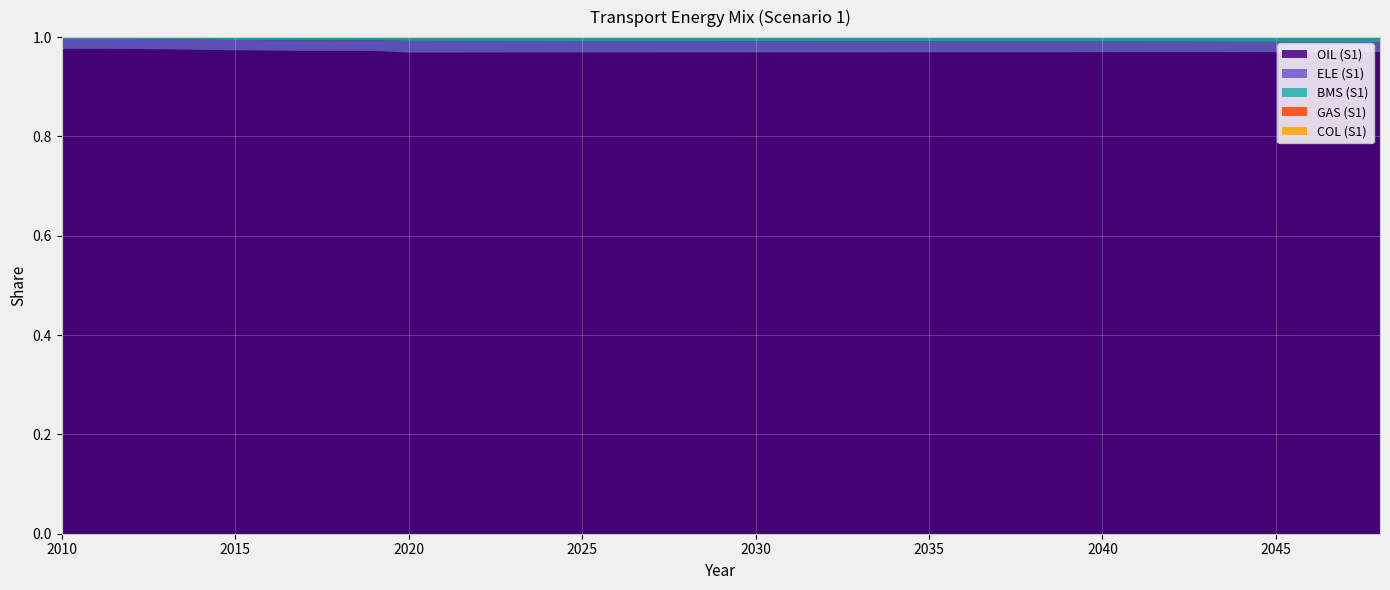

Reading right to left, extract all data points from this chart.

OIL (S1): 1.0	1.0	1.0	1.0	1.0	1.0	1.0	1.0	1.0	1.0	1.0	1.0	1.0	1.0	1.0	1.0	1.0	1.0	1.0	1.0	1.0	1.0	1.0	1.0	1.0	1.0	1.0	1.0	1.0	1.0	1.0	1.0	1.0	1.0	1.0	1.0	1.0	1.0	1.0
ELE (S1): 0.0	0.0	0.0	0.0	0.0	0.0	0.0	0.0	0.0	0.0	0.0	0.0	0.0	0.0	0.0	0.0	0.0	0.0	0.0	0.0	0.0	0.0	0.0	0.0	0.0	0.0	0.0	0.0	0.0	0.0	0.0	0.0	0.0	0.0	0.0	0.0	0.0	0.0	0.0
BMS (S1): 0.0	0.0	0.0	0.0	0.0	0.0	0.0	0.0	0.0	0.0	0.0	0.0	0.0	0.0	0.0	0.0	0.0	0.0	0.0	0.0	0.0	0.0	0.0	0.0	0.0	0.0	0.0	0.0	0.0	0.0	0.0	0.0	0.0	0.0	0.0	0.0	0.0	0.0	0.0
GAS (S1): 0.0	0.0	0.0	0.0	0.0	0.0	0.0	0.0	0.0	0.0	0.0	0.0	0.0	0.0	0.0	0.0	0.0	0.0	0.0	0.0	0.0	0.0	0.0	0.0	0.0	0.0	0.0	0.0	0.0	0.0	0.0	0.0	0.0	0.0	0.0	0.0	0.0	0.0	0.0
COL (S1): 0.0	0.0	0.0	0.0	0.0	0.0	0.0	0.0	0.0	0.0	0.0	0.0	0.0	0.0	0.0	0.0	0.0	0.0	0.0	0.0	0.0	0.0	0.0	0.0	0.0	0.0	0.0	0.0	0.0	0.0	0.0	0.0	0.0	0.0	0.0	0.0	0.0	0.0	0.0